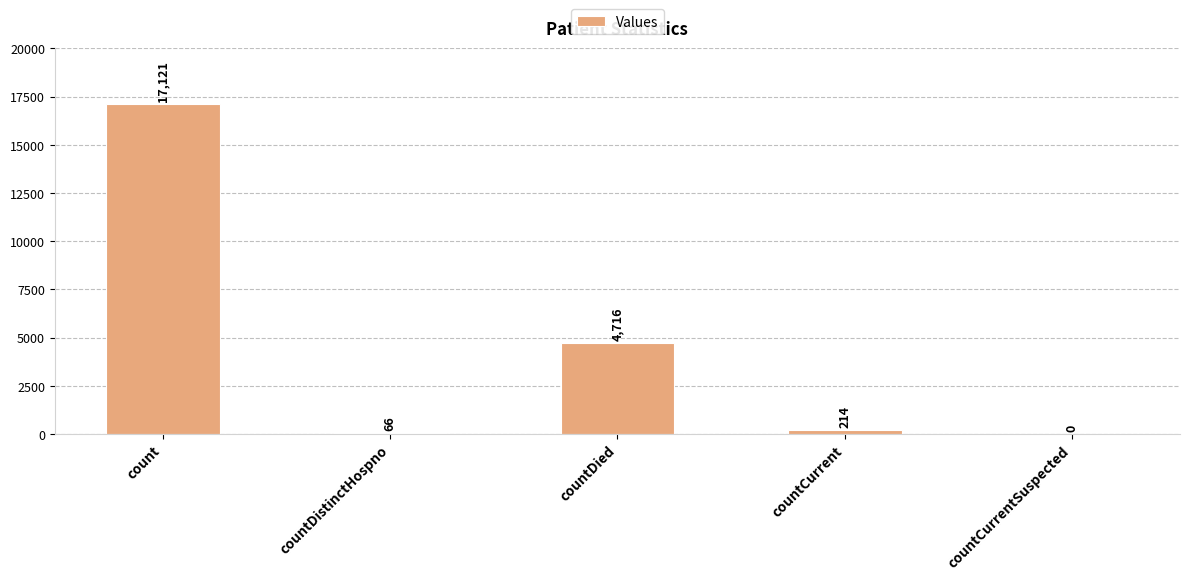

Where is the data nearest to the value 8560?

countDied